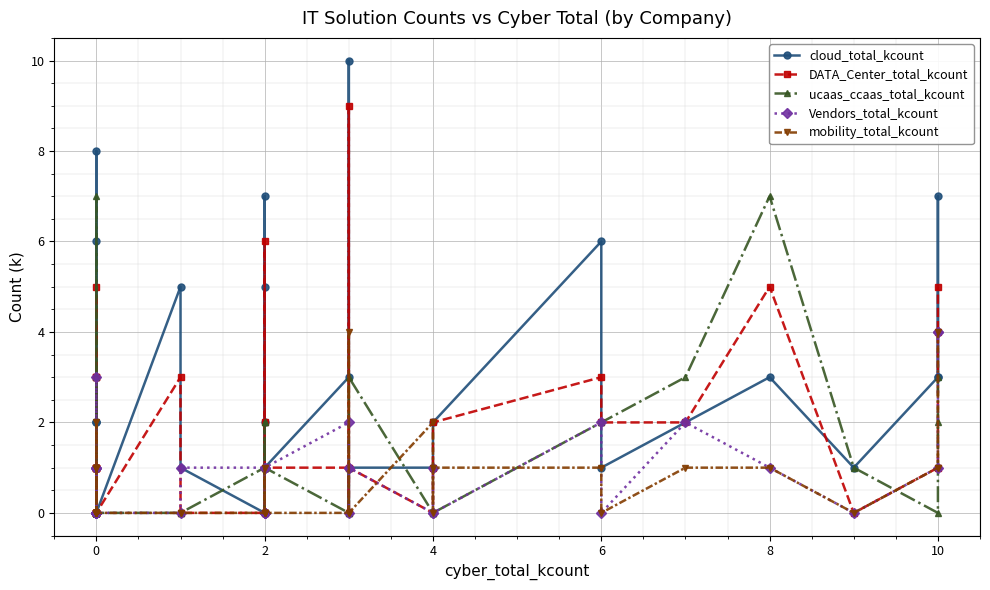

True or false: cloud_total_kcount has a value of 2 at 0.

False